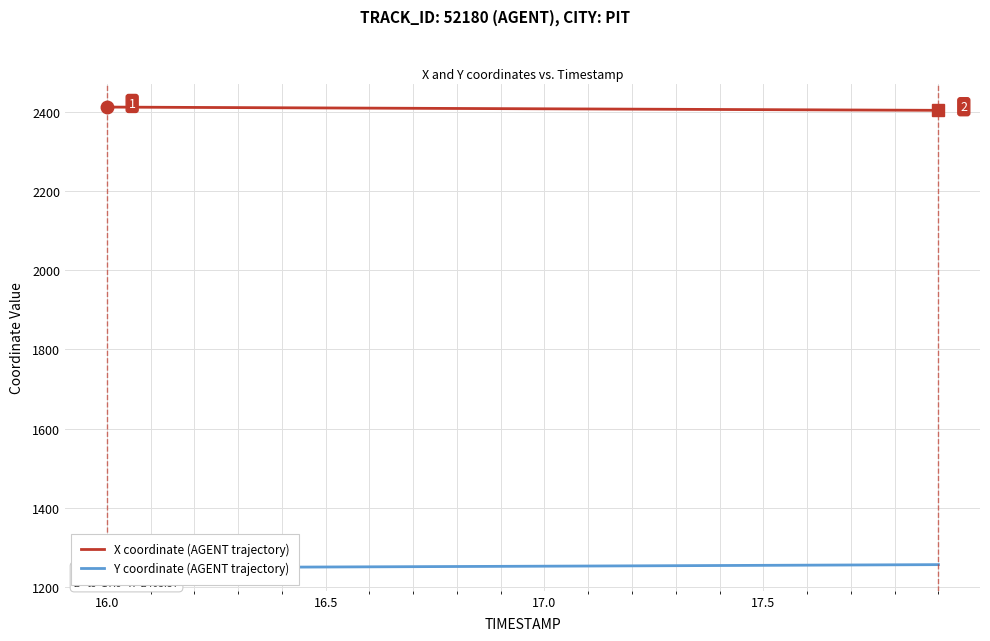

What is the maximum value for X coordinate (AGENT trajectory)?

2411.6